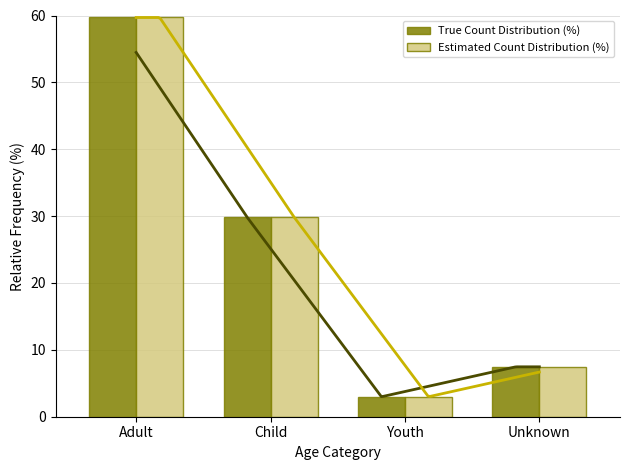

The True Count Distribution (%) series shows 3.0 at Youth. True or false?

True